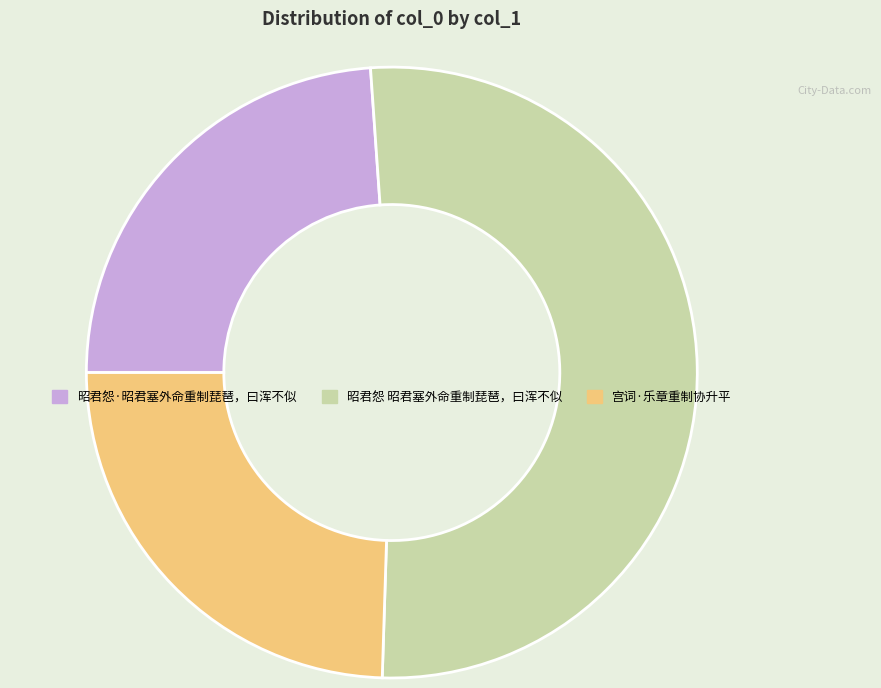

Which category has the smallest portion of the pie?

昭君怨·昭君塞外命重制琵琶，曰浑不似